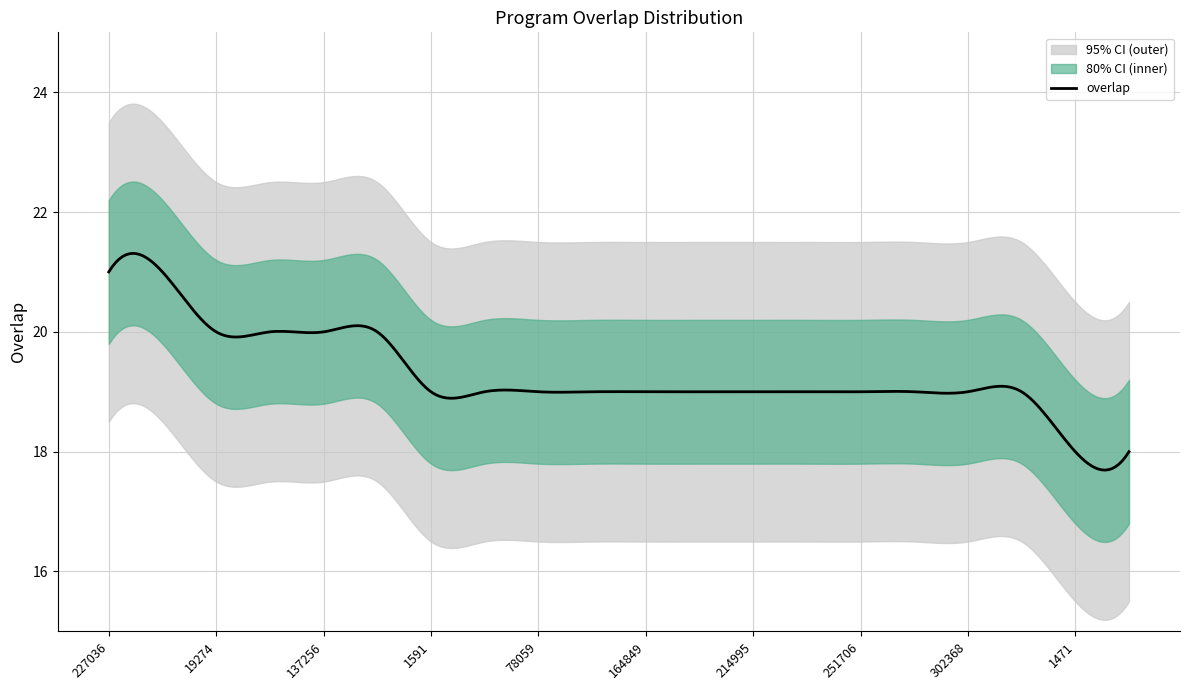

What is the maximum value shown in the chart?

21